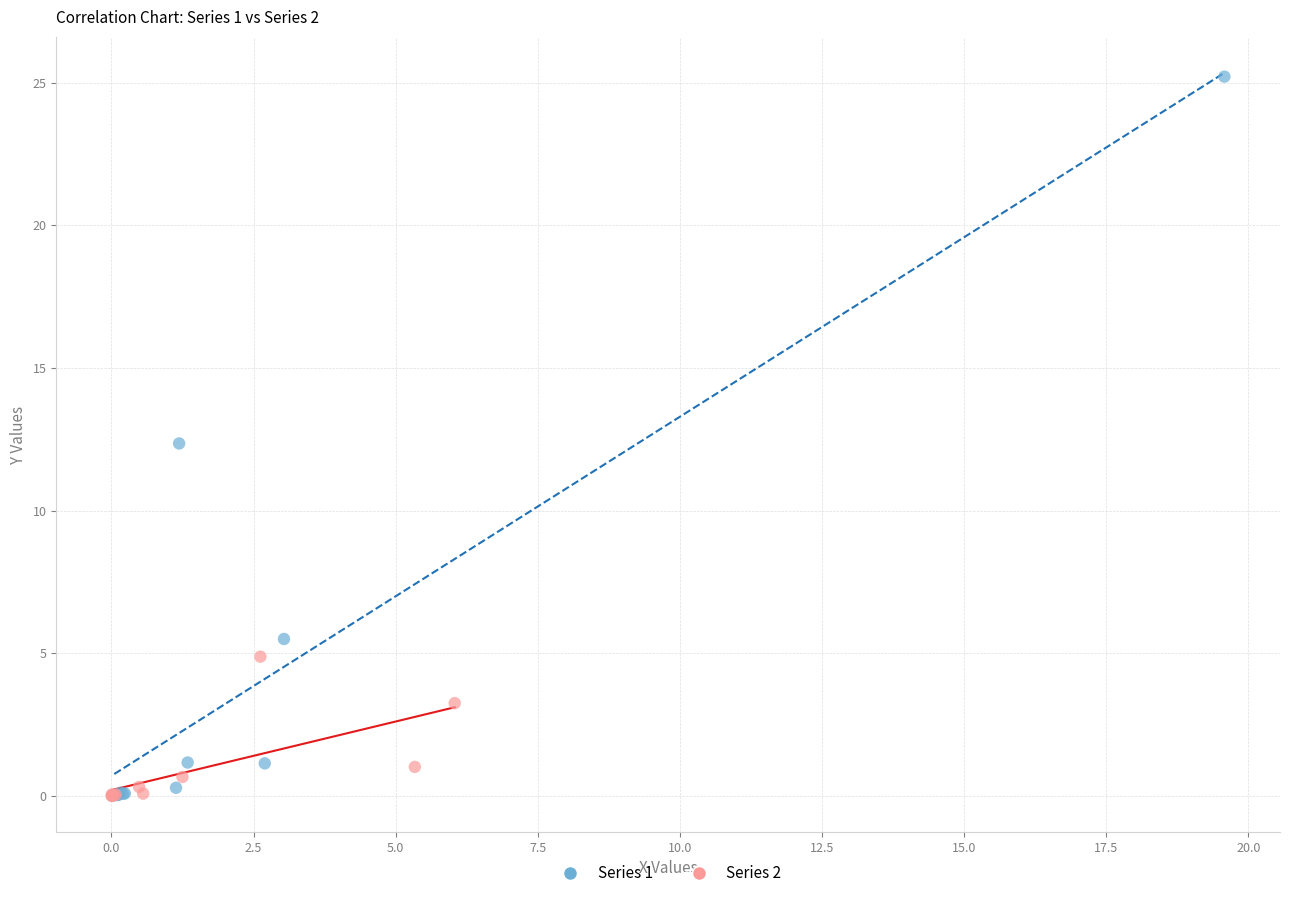

Which series reaches the maximum Y coordinate?

Series 1